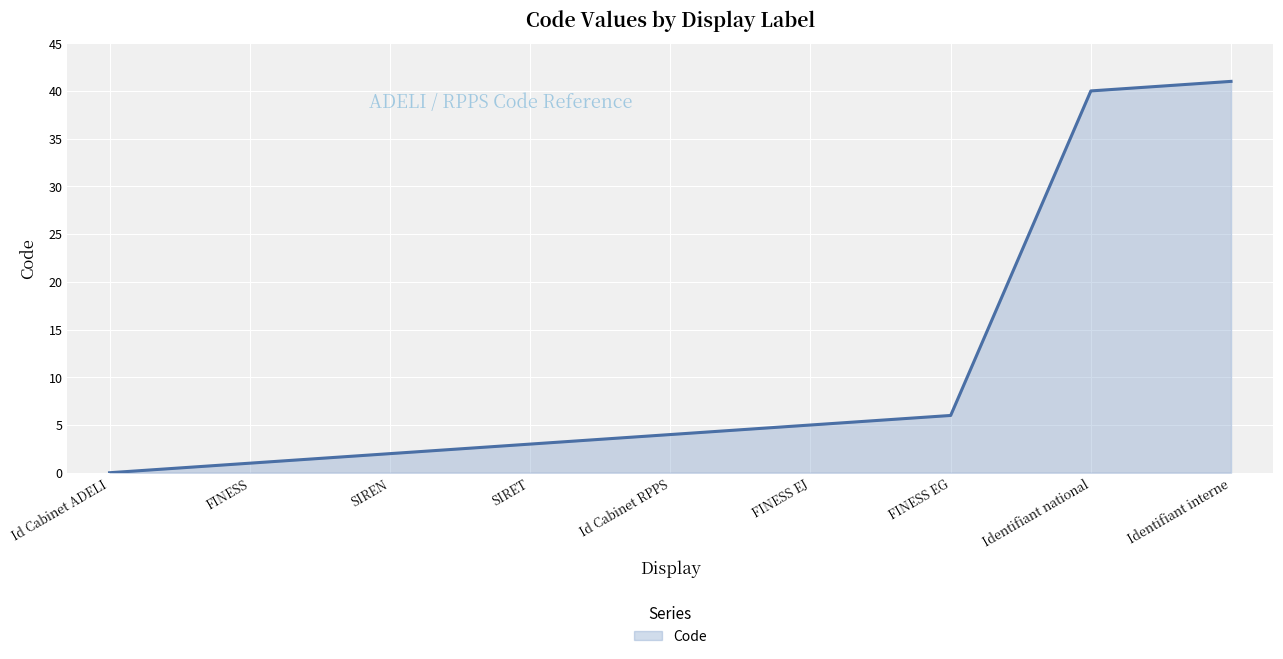

How many values are above zero?

8